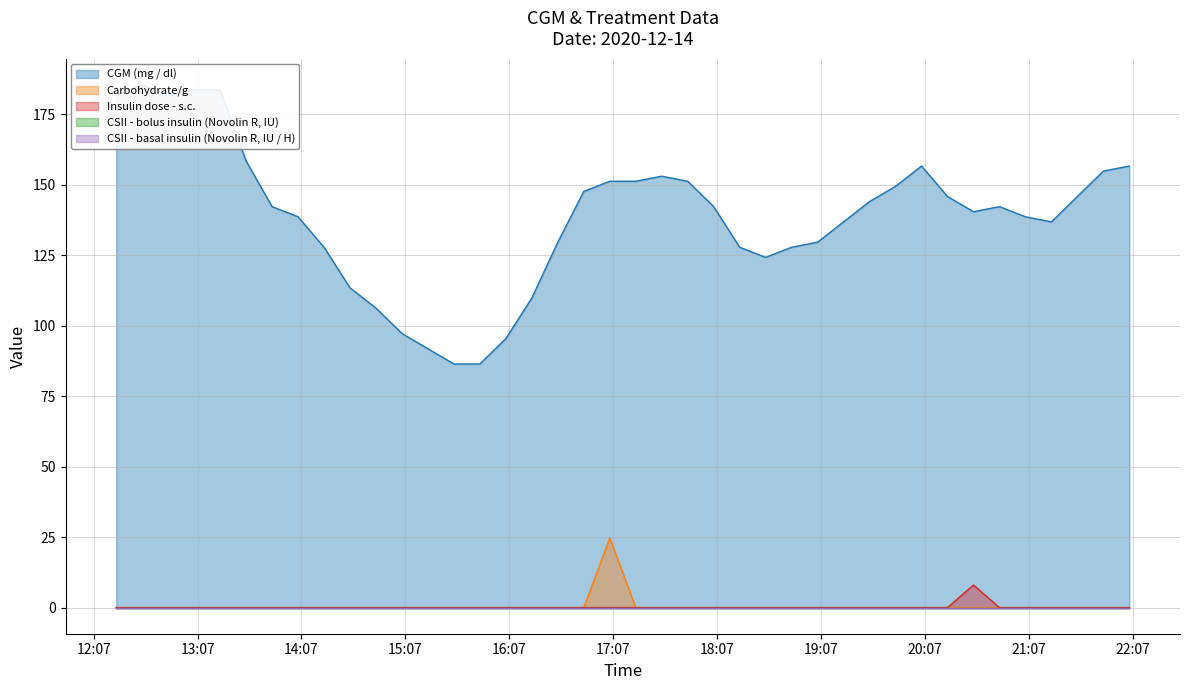

At how many categories does at least one series exceed 10?

40